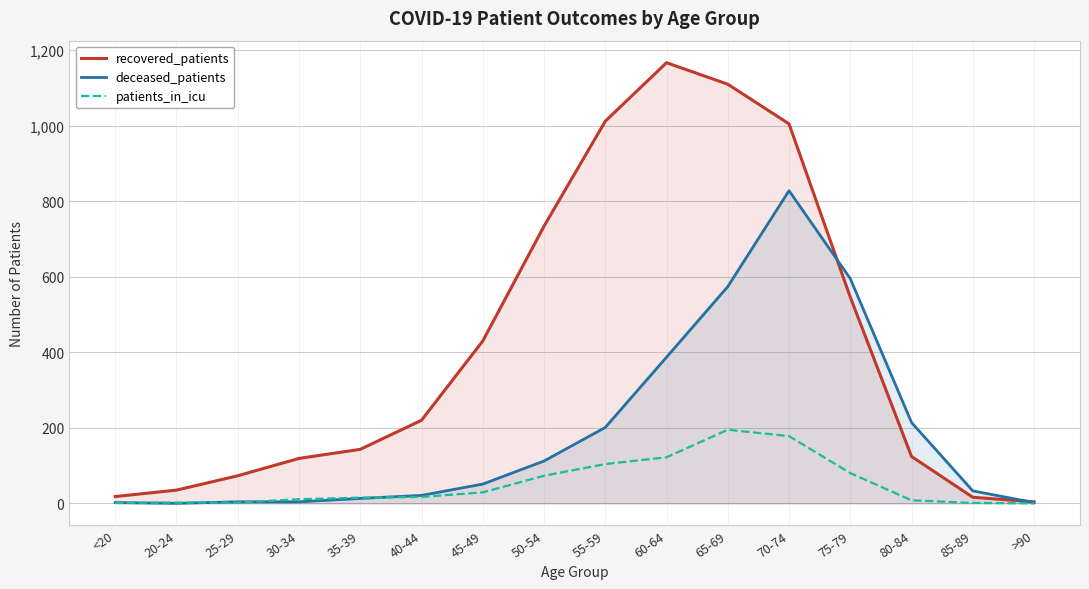

What is the difference between the deceased_patients values at 80-84 and 65-69?

360